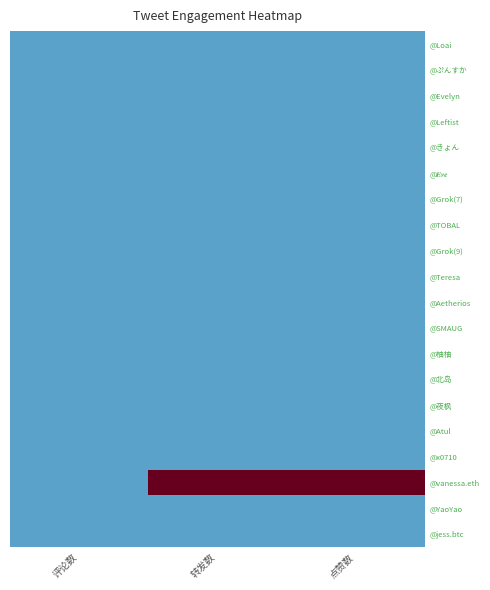

At which category is the sum across all series the highest?

转发数